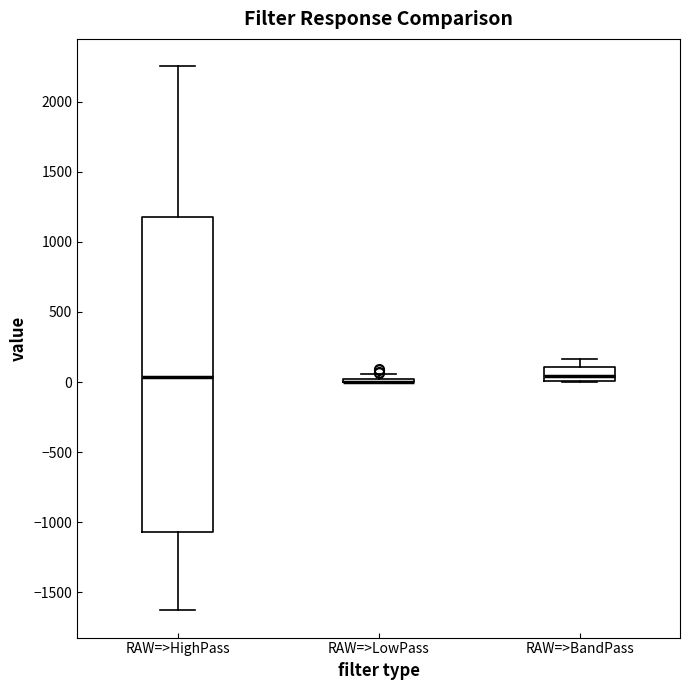

Reading left to right, transcribe this box plot: for each box, give where its median line is, the range the box spans, and where its two whiskers end, as read against the y-axis. The values are not printed on the chart, so give them approximately, as read against the axis.

RAW=>HighPass: median 50, box -1050 to 1200, whiskers -1650 to 2250
RAW=>LowPass: box collapsed to a line at 0, whiskers 0 to 50
RAW=>BandPass: median 50, box 0 to 100, whiskers 0 to 150